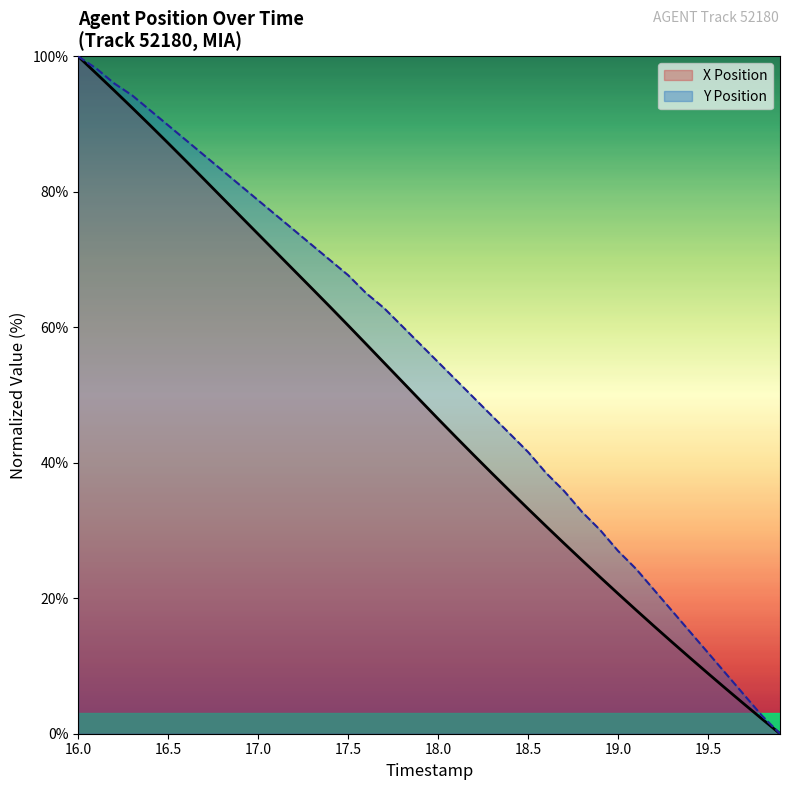

What is the average value of the Y Position series?

53.8